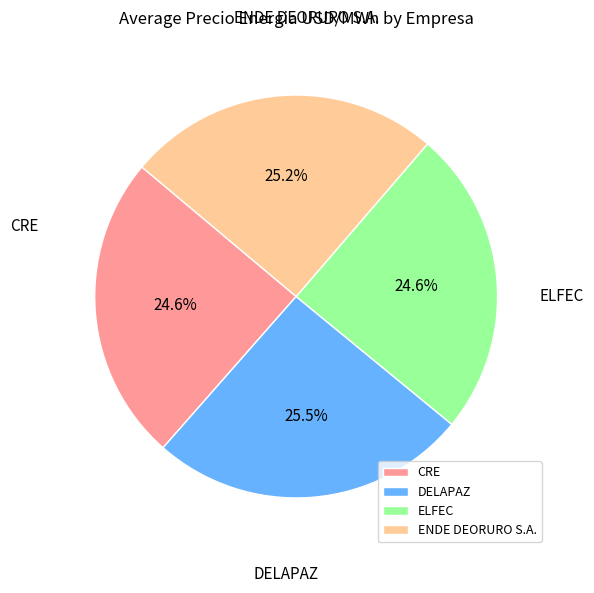

Which has a higher value, ENDE DEORURO S.A. or CRE?

ENDE DEORURO S.A.